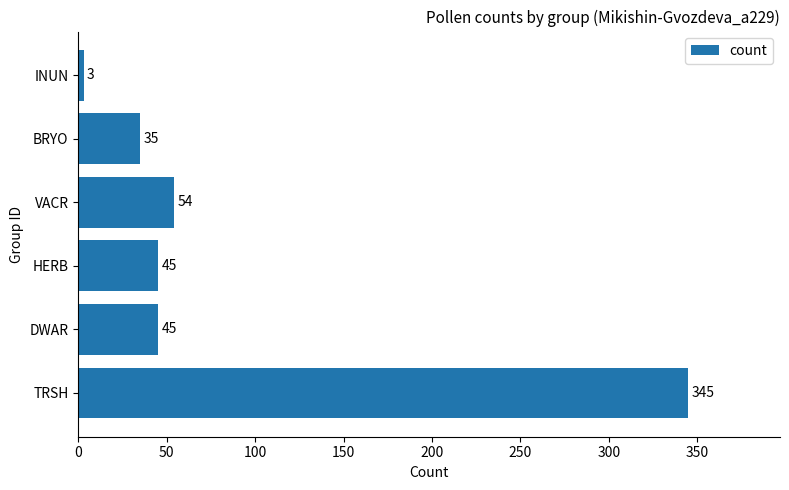

What is the sum of all values?

527